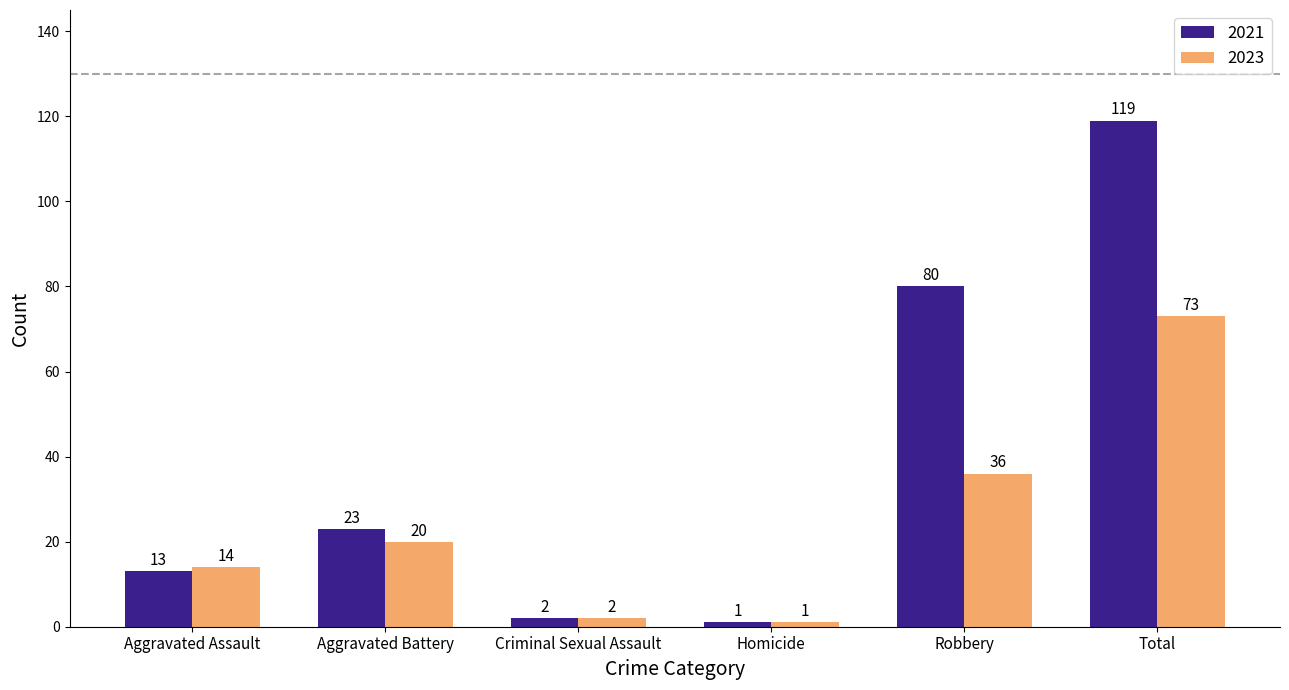

What is the minimum value for 2021?

1